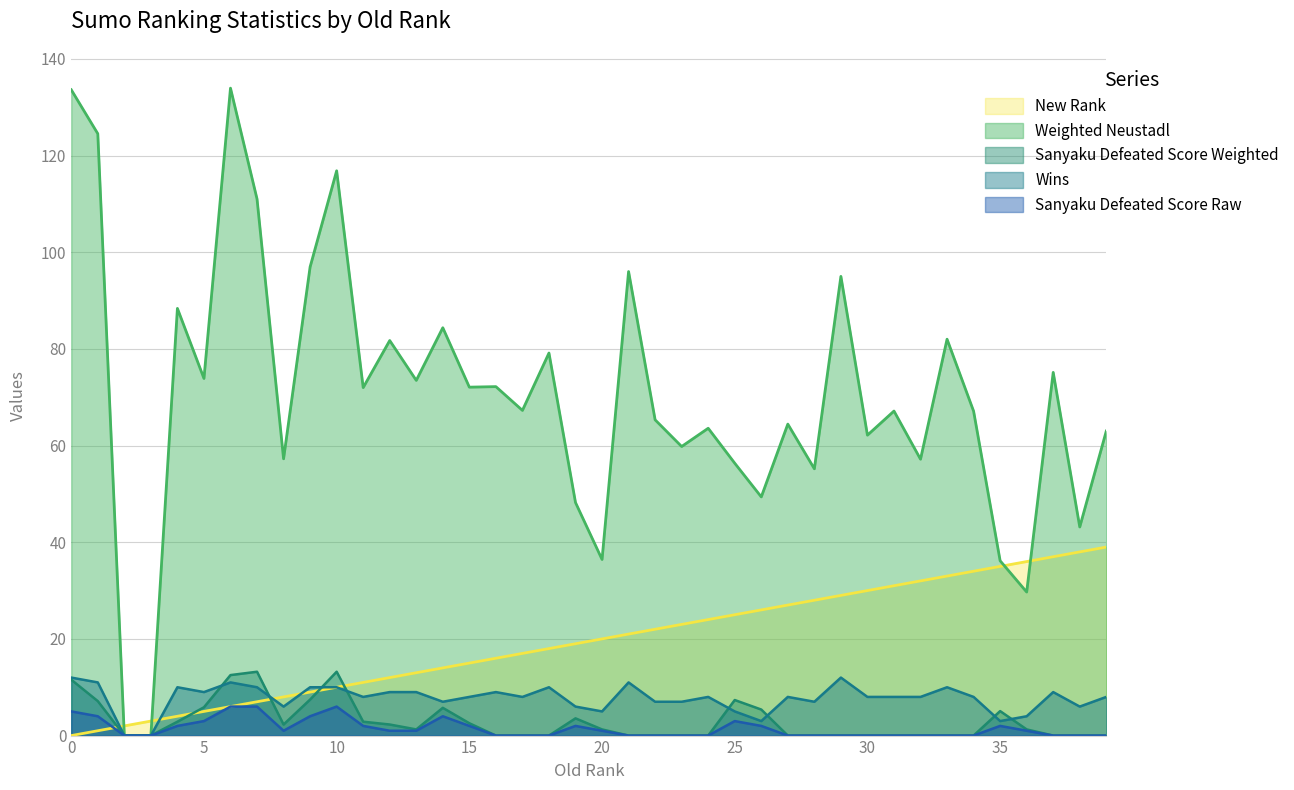

What is the value of the Wins point at the 20th from the left?

6.0